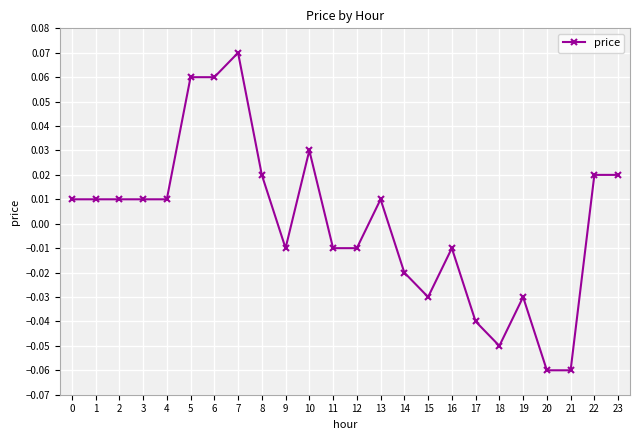

How many values are above zero?

13